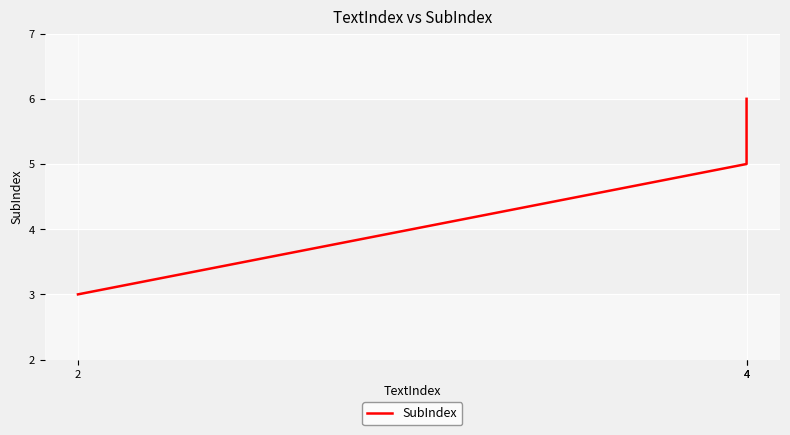

What is the smallest value displayed?

3